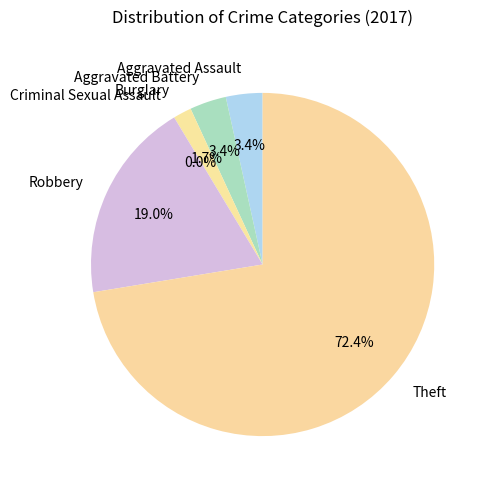

Count the number of slices in the pie.

6